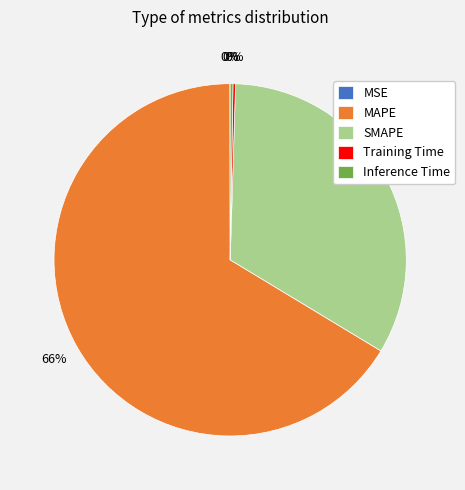

Is there any slice that represents more than half of the pie?

Yes